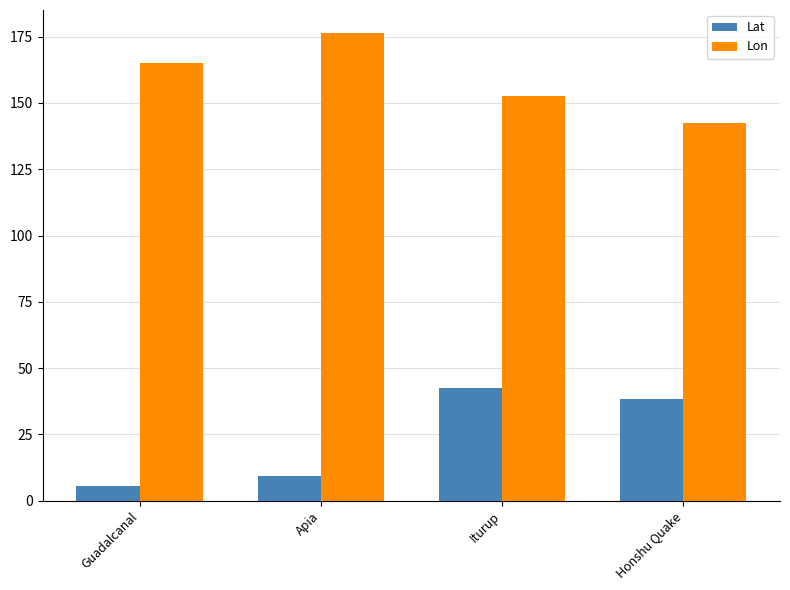

What is the minimum value shown in the chart?

5.4